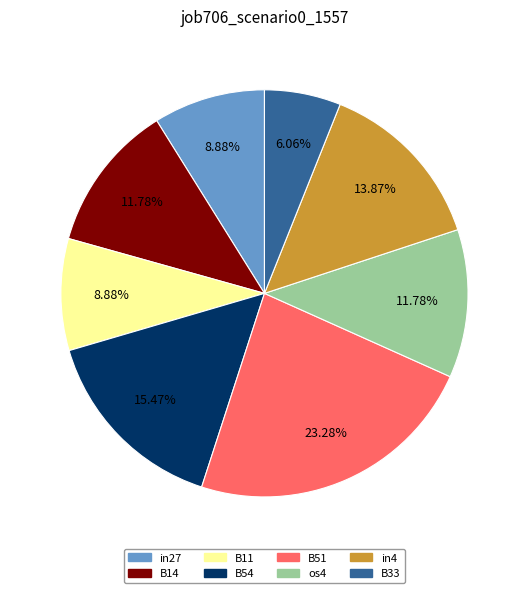

What percentage is the B33 slice, to the nearest percent?

6%